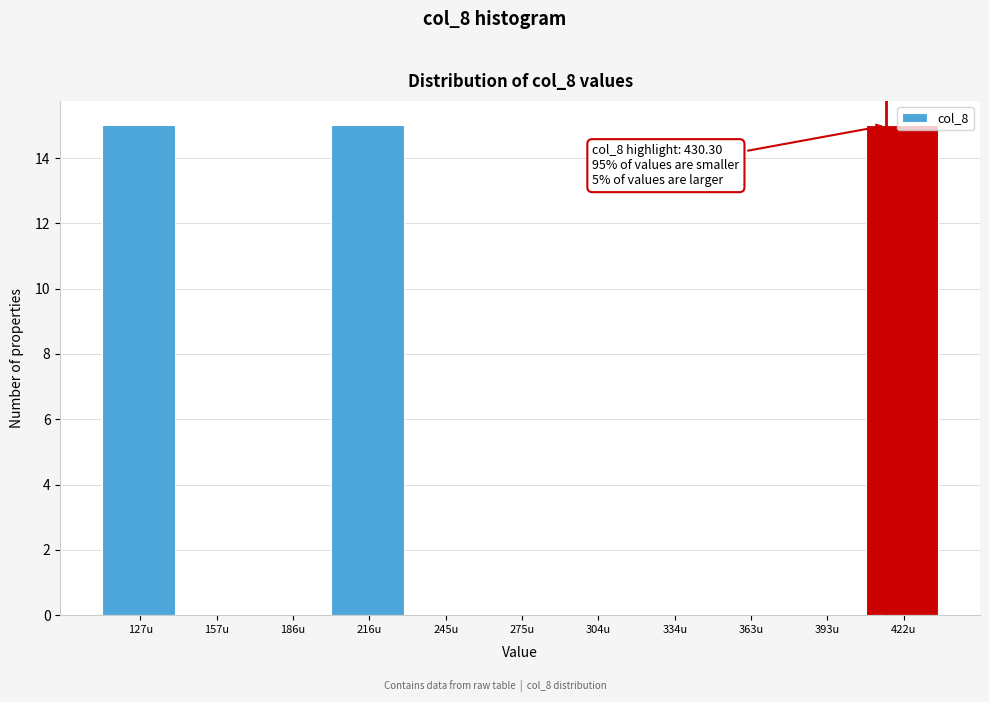

True or false: the data shows 9 at 363u.

False